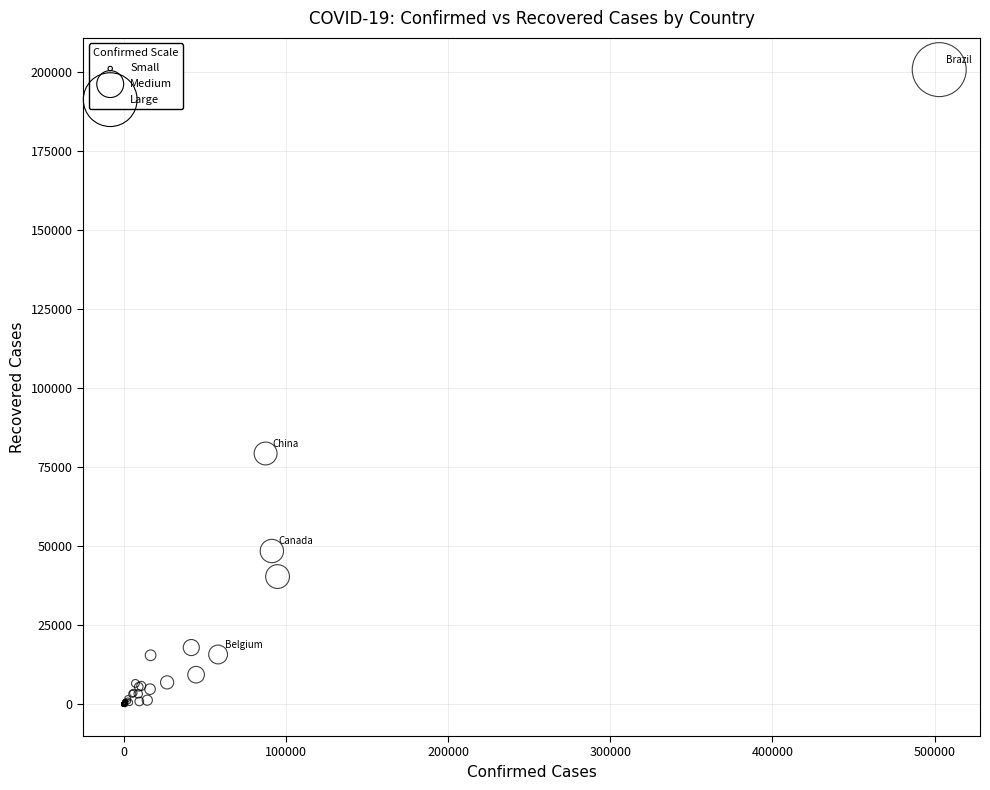

What Y value in the scatter plot is closest to 100446?

79386